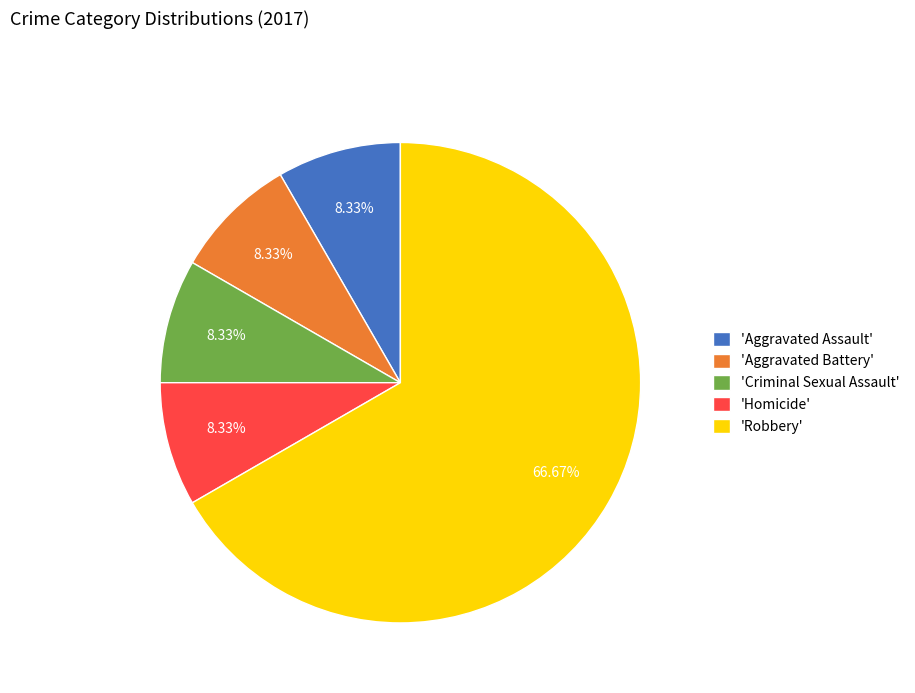

Is the sum of 'Aggravated Assault' and 'Robbery' greater than half?

Yes